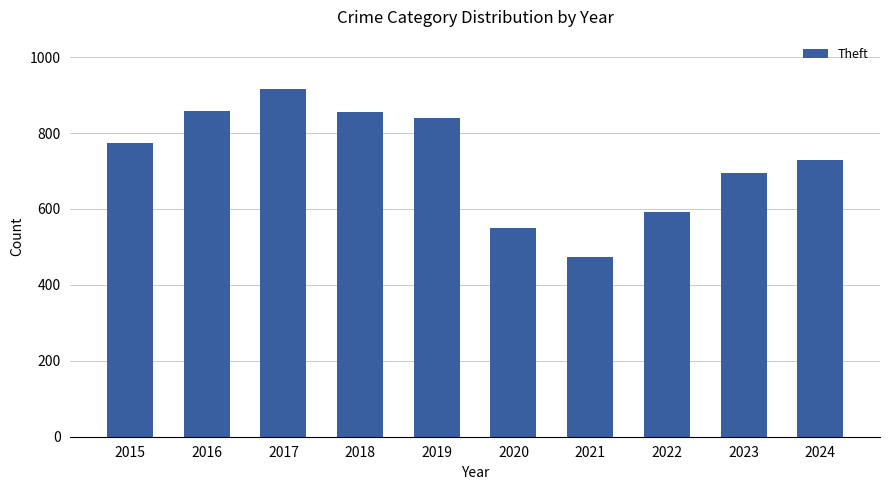

What is the sum of all values?

7287